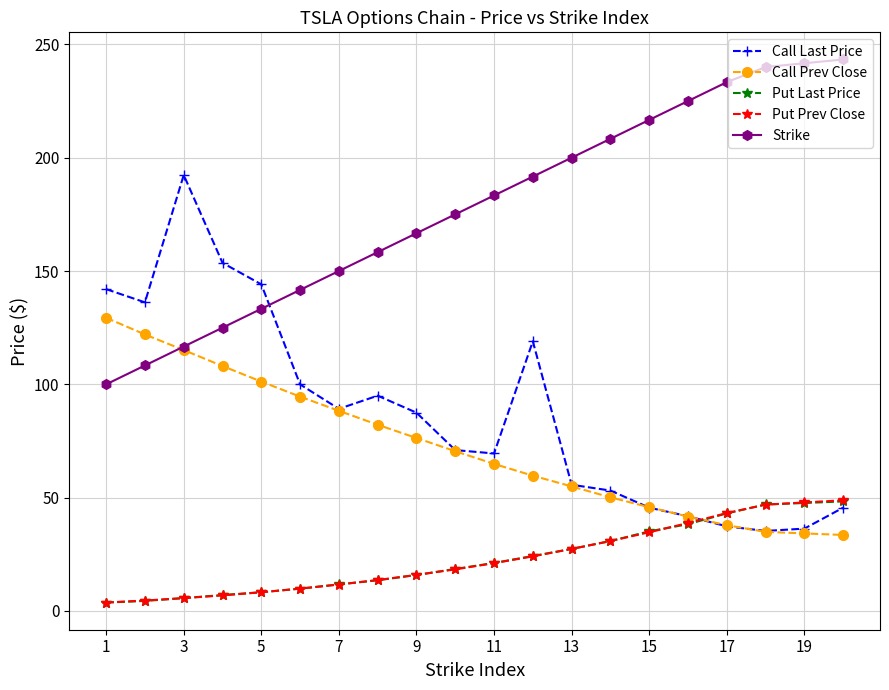

What is the value of the Strike point at the 13th from the left?

200.0